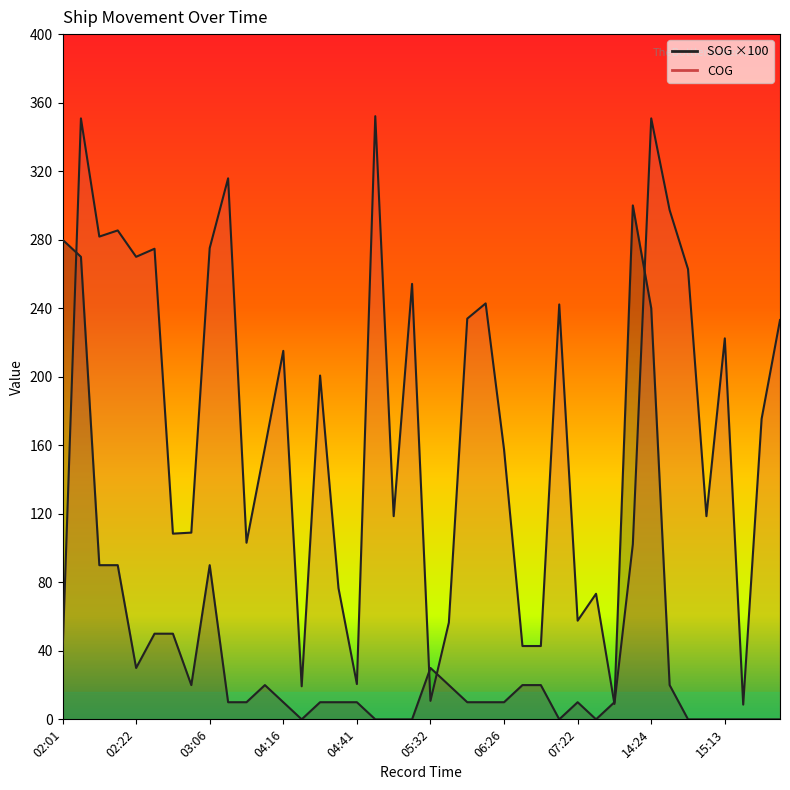

Rank the series at 04:30 from highest to lowest value.

COG, SOG